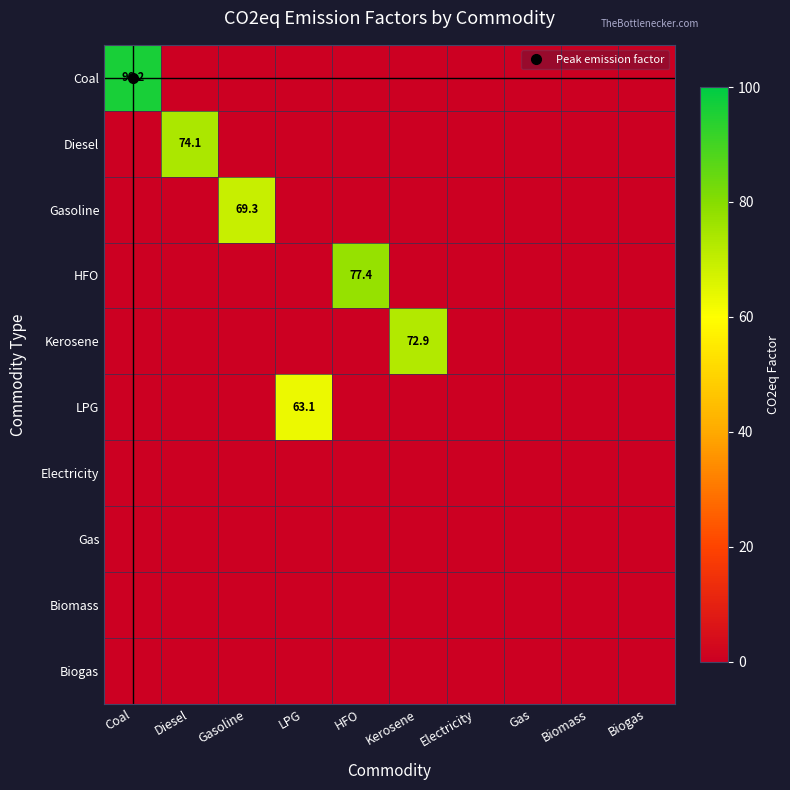

List the labels in order of Biogas value, largest first.

Coal, Diesel, Gasoline, LPG, HFO, Kerosene, Electricity, Gas, Biomass, Biogas